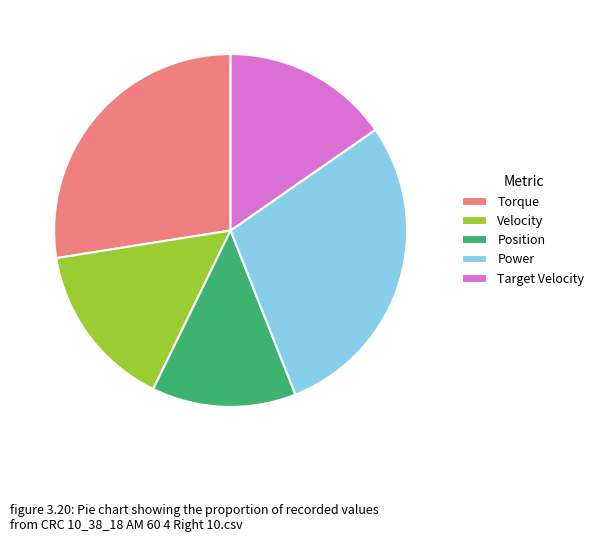

Does Torque represent more than half of the total?

No